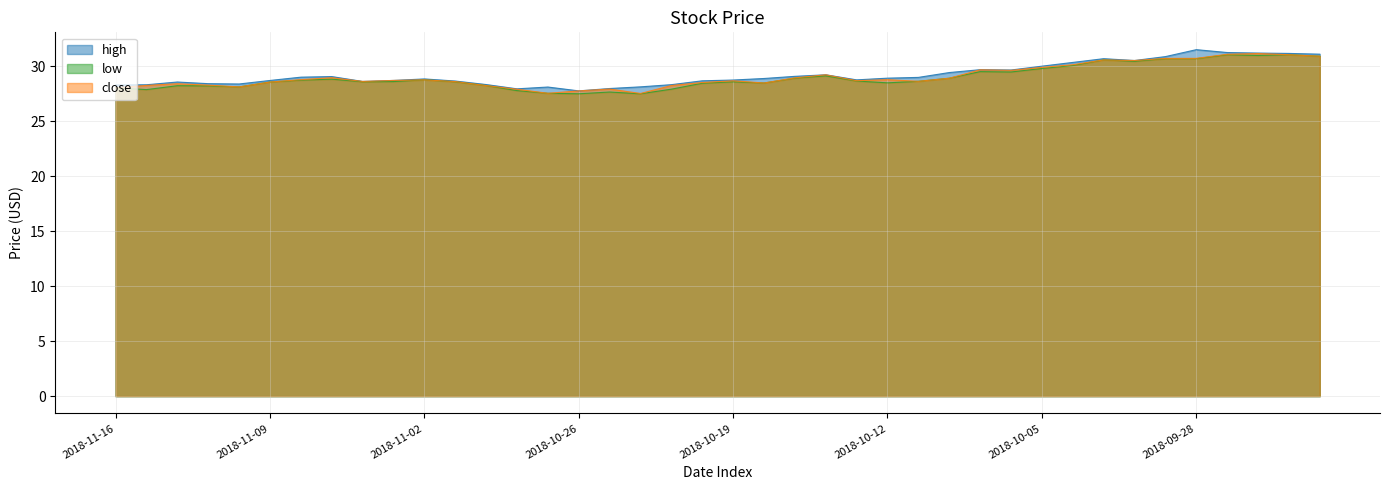

List the series in order of their overall mean, highest first.

high, close, low